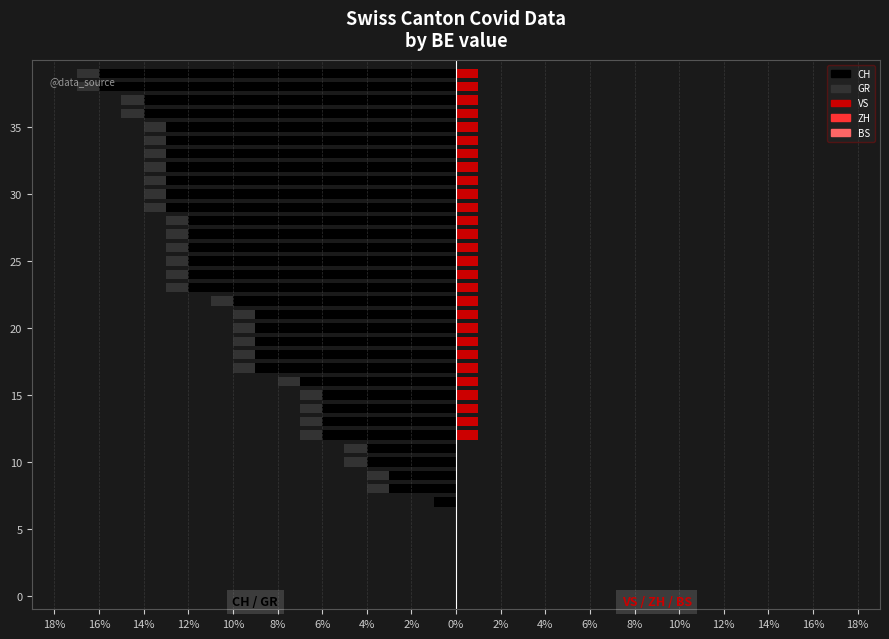

Between 19 and 39, which is larger?

19